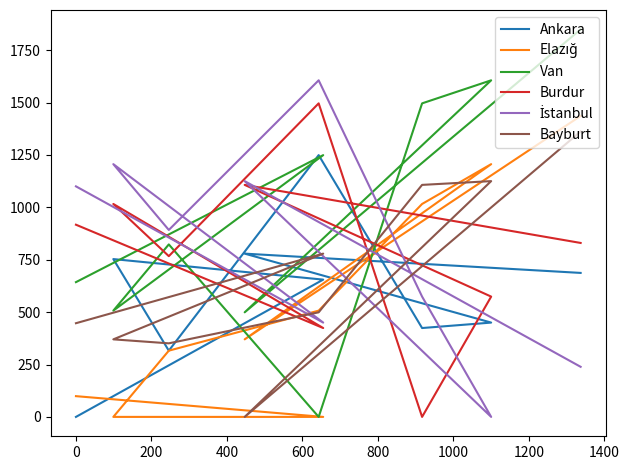

The value of İstanbul at 800 is 574. True or false?

True